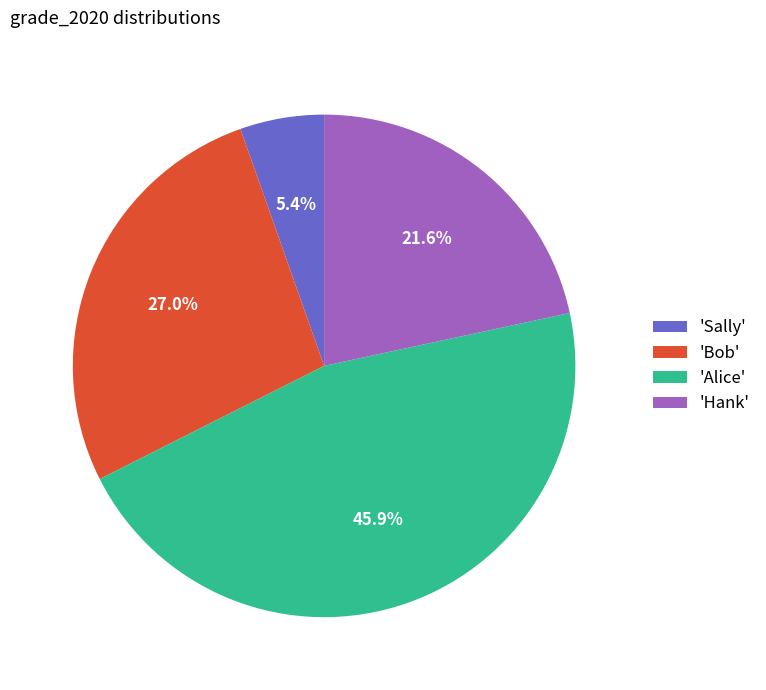

Approximately how many times larger is the value at 'Hank' compared to 'Bob'?

0.8